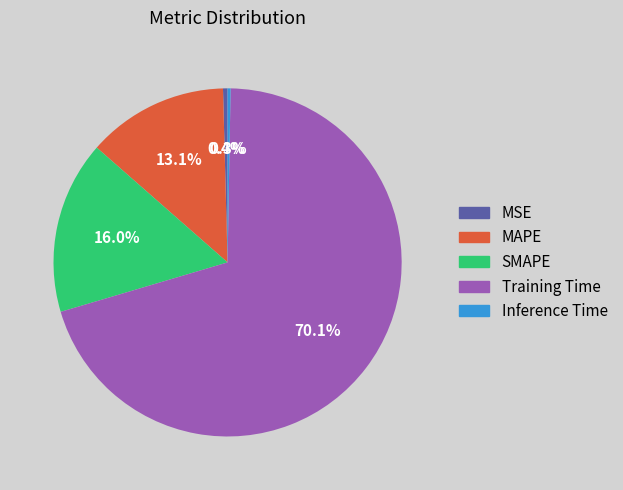

To the nearest percent, what is the difference between the largest and smallest slice percentages?

70%